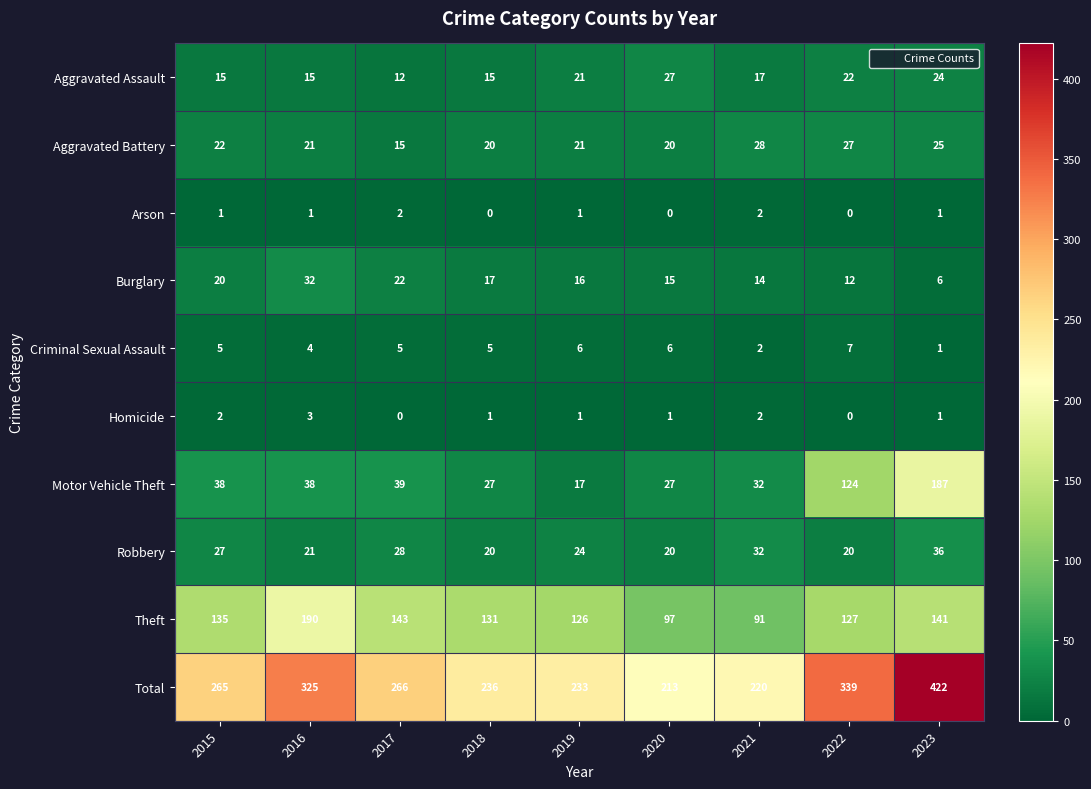

List the series in order of their peak value, lowest first.

Arson, Homicide, Criminal Sexual Assault, Aggravated Assault, Aggravated Battery, Burglary, Robbery, Motor Vehicle Theft, Theft, Total